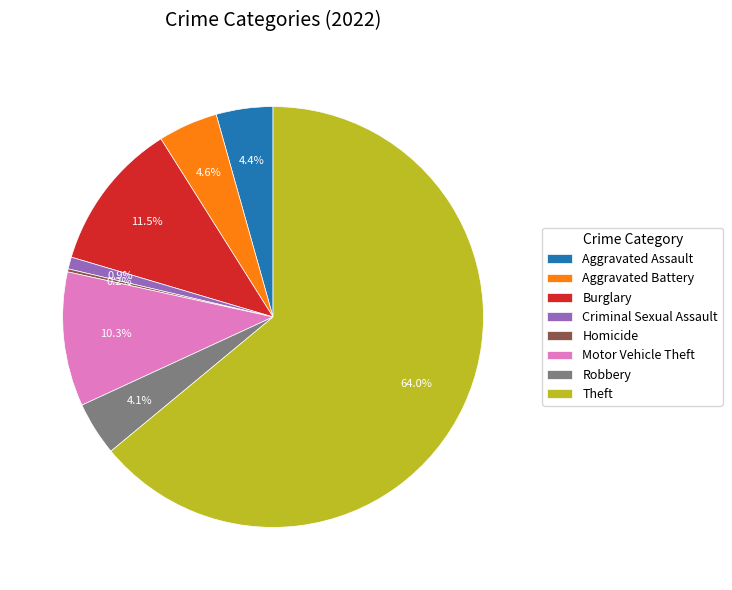

Which slice is the largest?

Theft